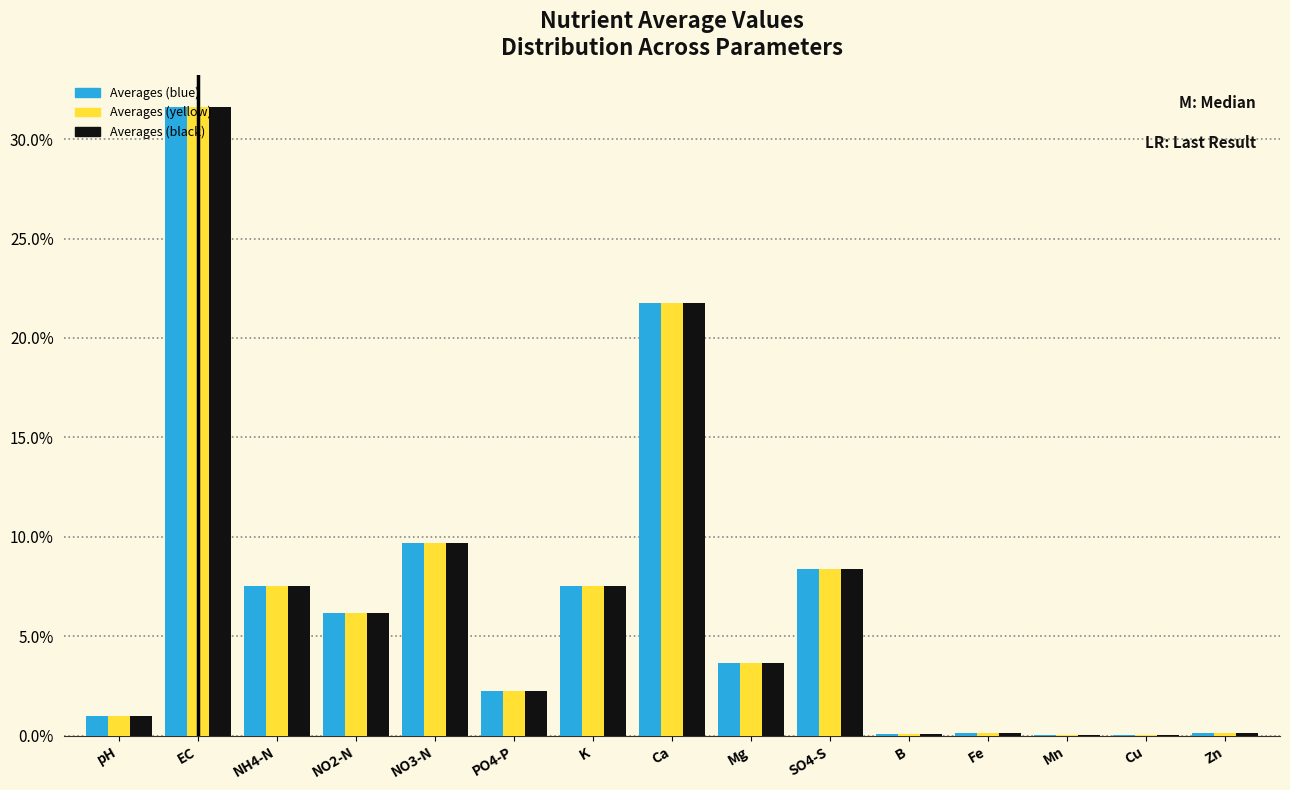

What is the greatest value displayed?

31.6